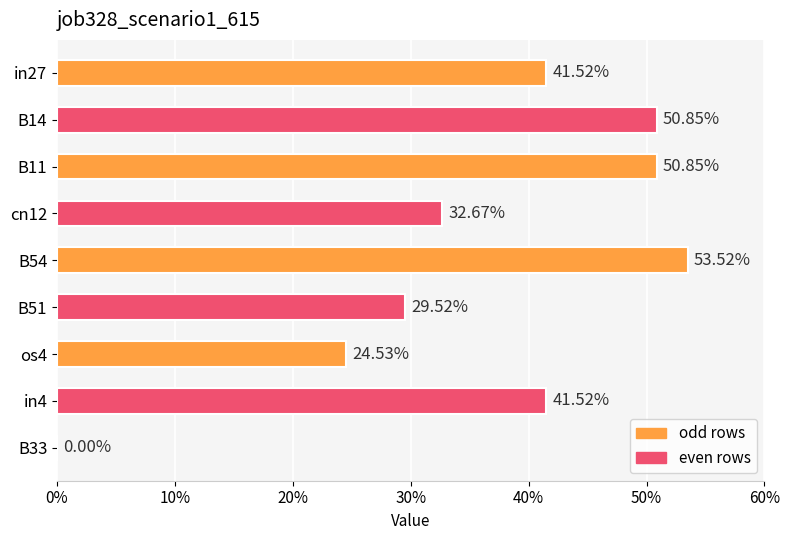

Are the bars horizontal?

Yes